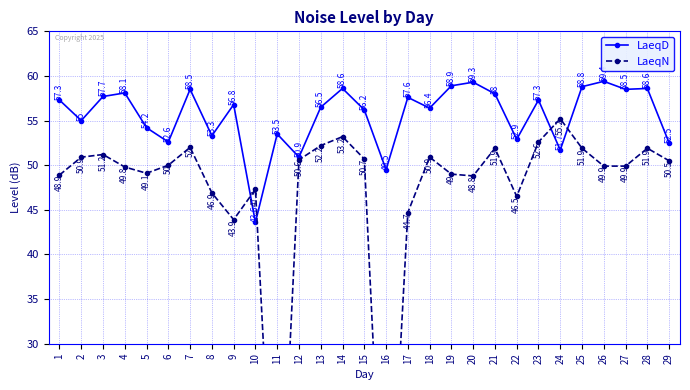

The value of LaeqD at 29 is 52.5. True or false?

True